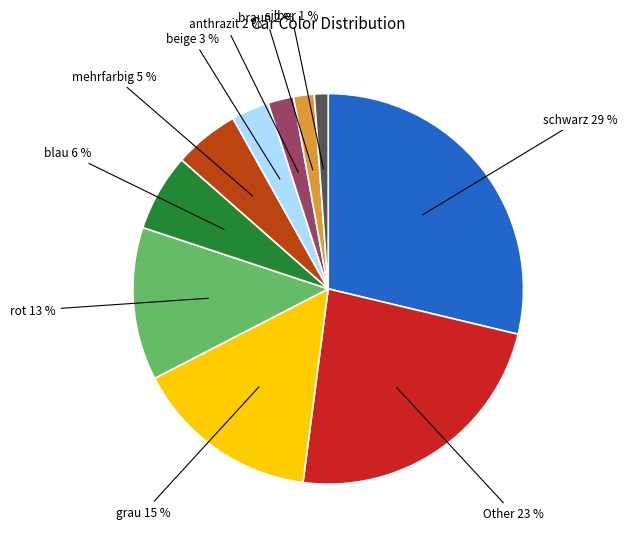

How many segments does this pie chart have?

10